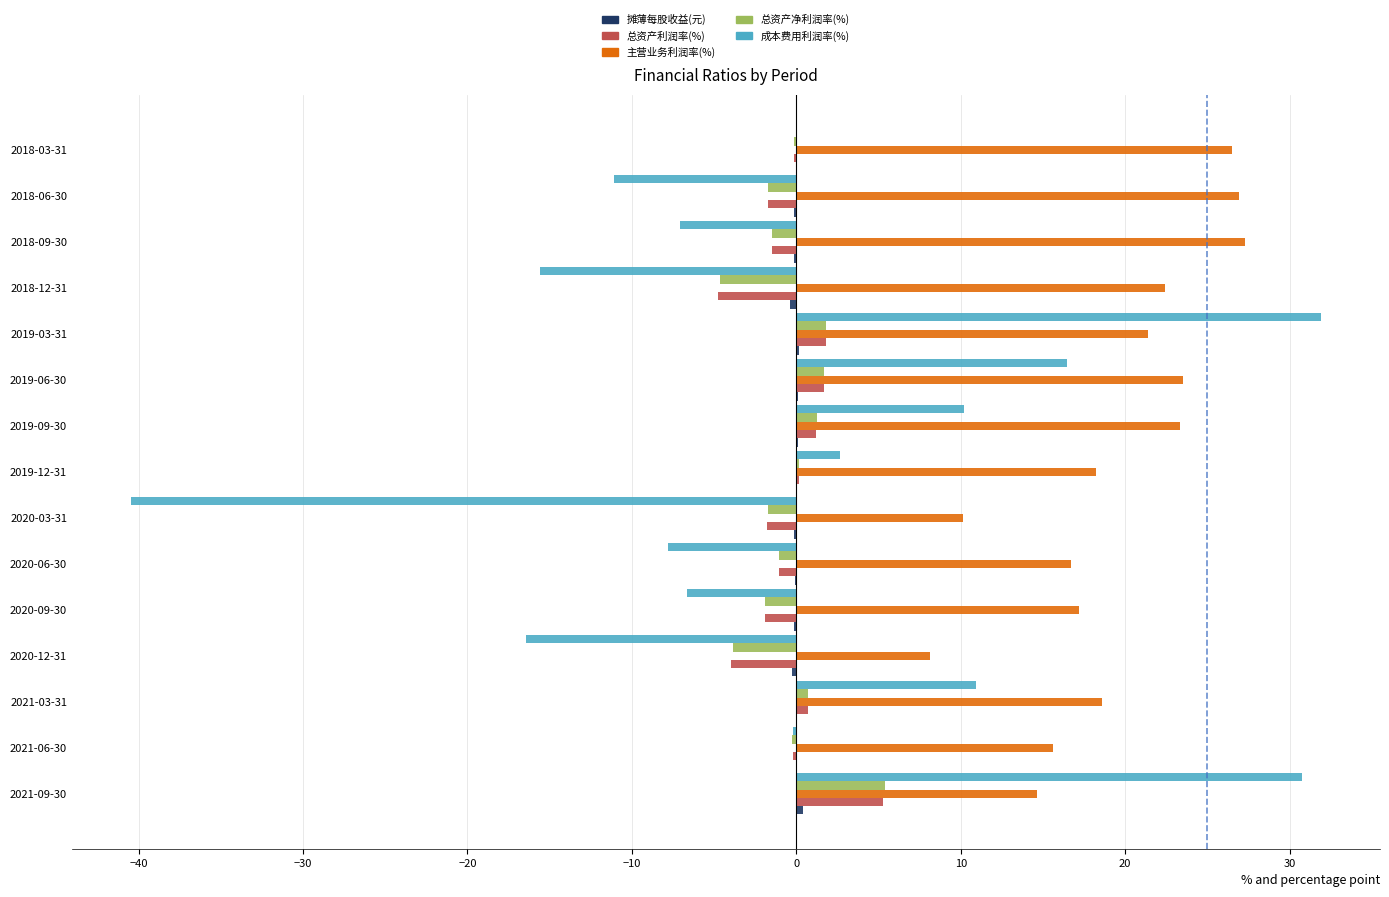

How many positive values does the 成本费用利润率(%) series have?

7